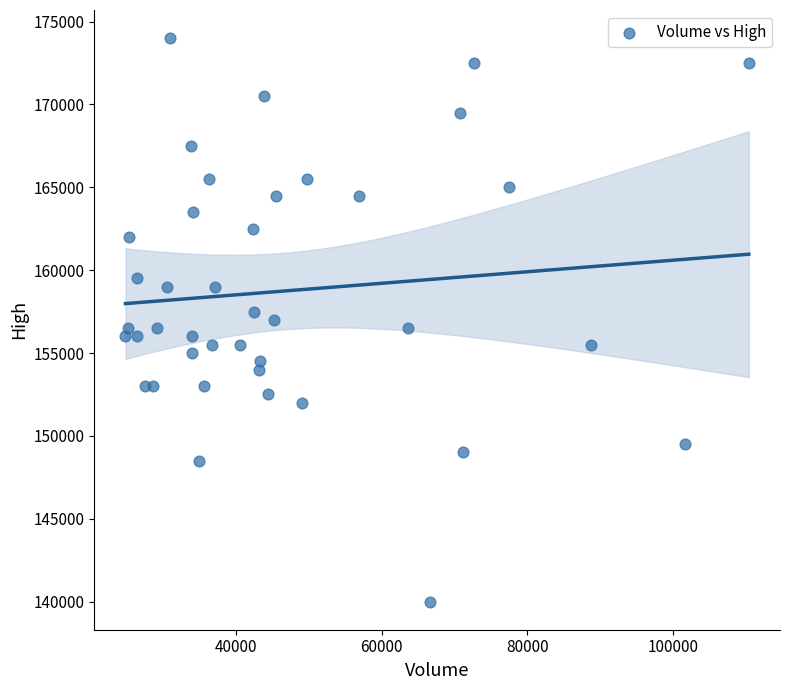

What is the range of Y values (max minus min)?

34000